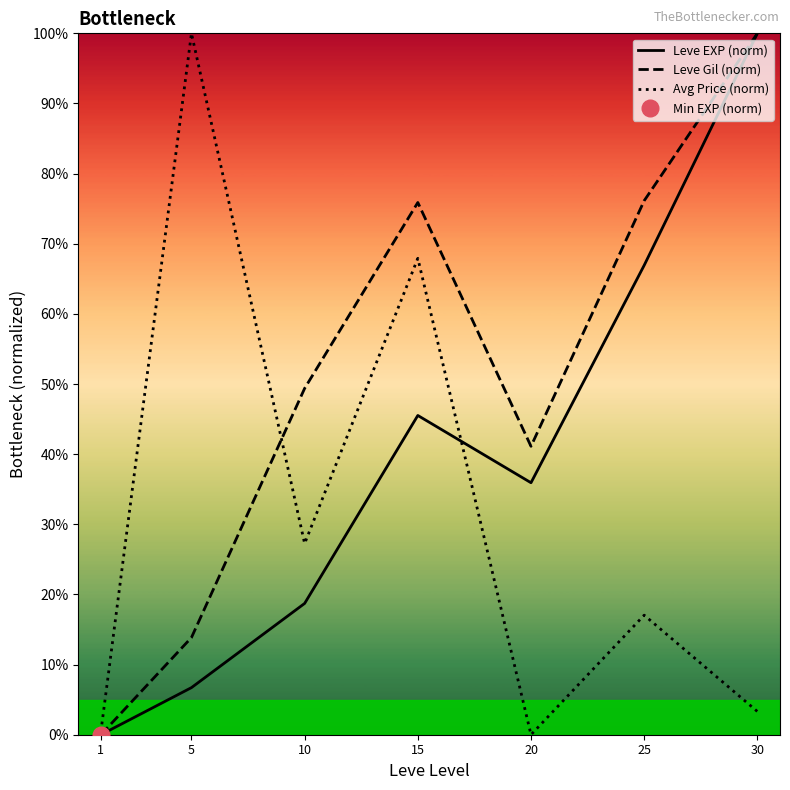

Reading right to left, what are all the values shown in this chart?

Leve EXP (norm): 30=1.0	25=0.7	20=0.4	15=0.5	10=0.2	5=0.1	1=0.0
Leve Gil (norm): 30=1.0	25=0.8	20=0.4	15=0.8	10=0.5	5=0.1	1=0.0
Avg Price (norm): 30=0.0	25=0.2	20=0.0	15=0.7	10=0.3	5=1.0	1=0.0